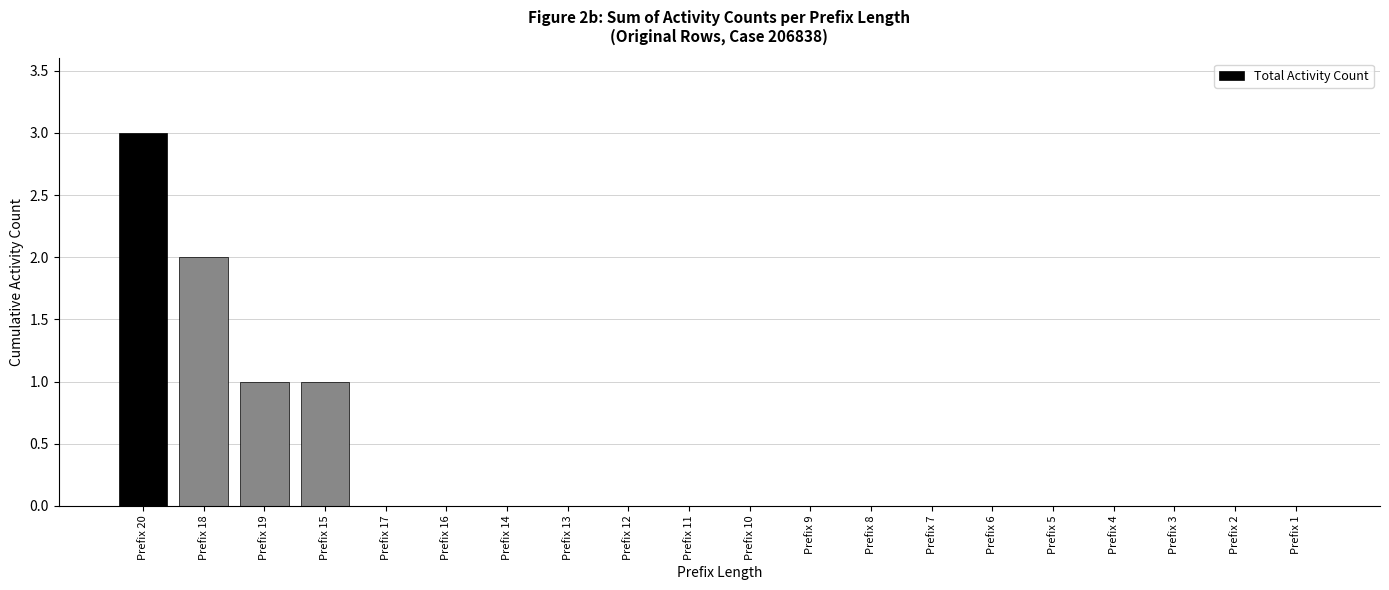

Reading left to right, what are all the values shown in this chart?

3	2	1	1	0	0	0	0	0	0	0	0	0	0	0	0	0	0	0	0